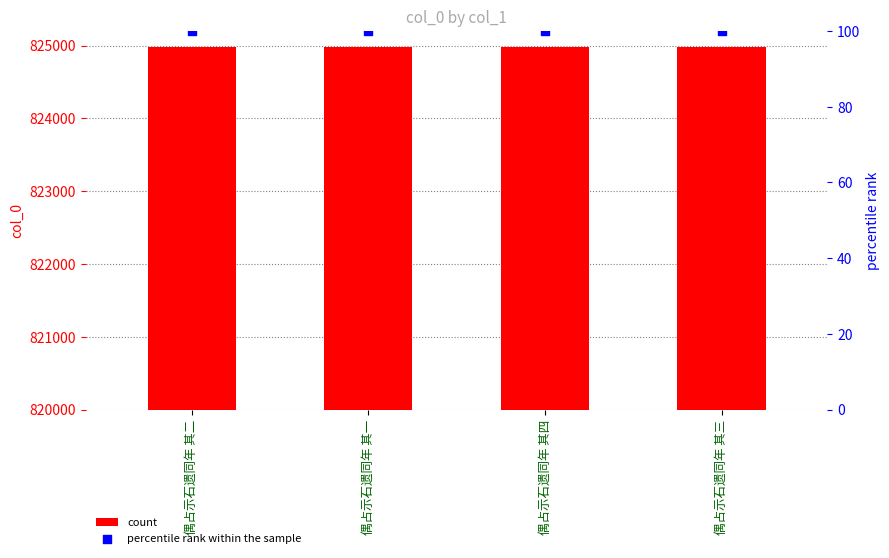

At which category is the sum across all series the highest?

偶占示石遗同年 其四